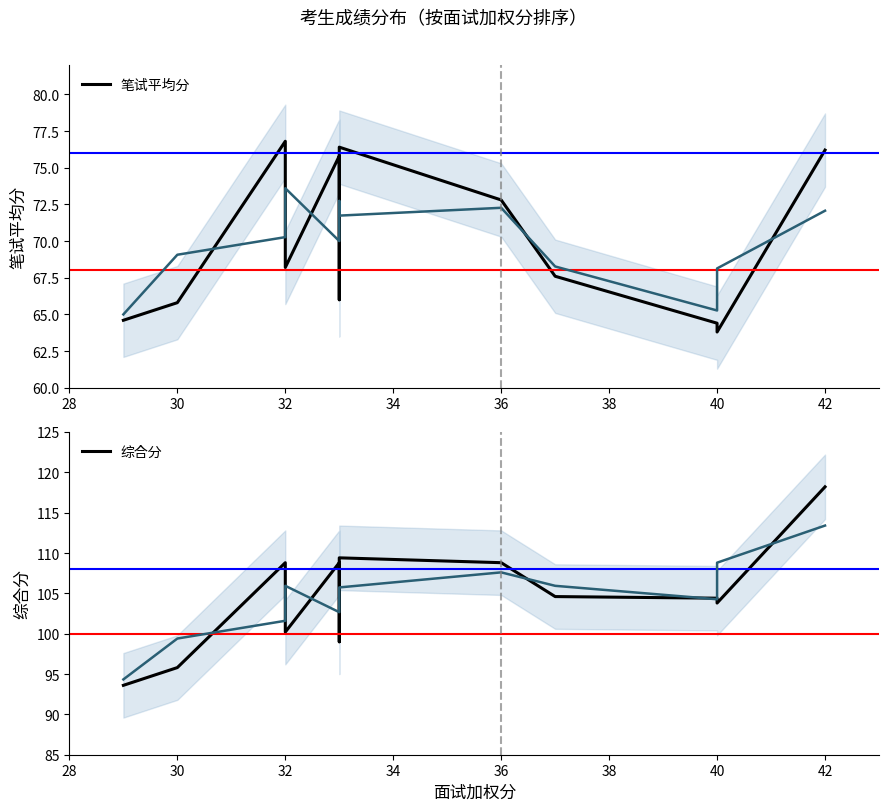

What is the value of the 综合分 point at the 11th from the left?

103.8